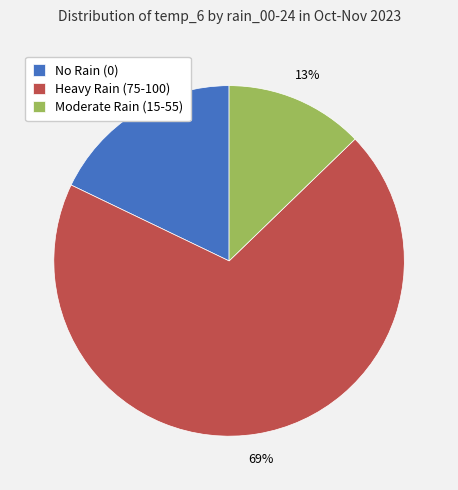

What is the smallest slice in the pie chart?

Moderate Rain (15-55)